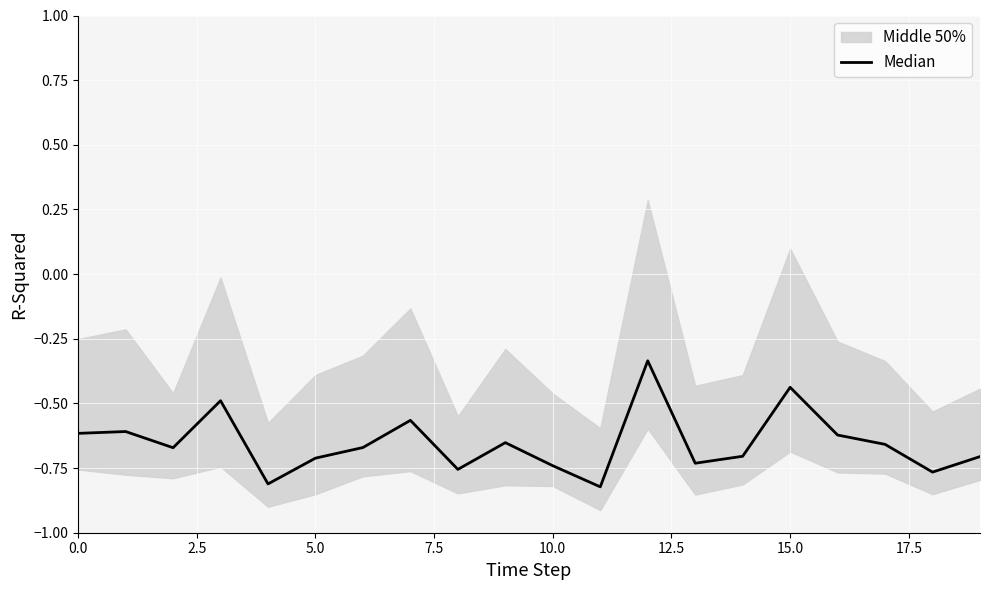

At which label is the value closest to 0?

12